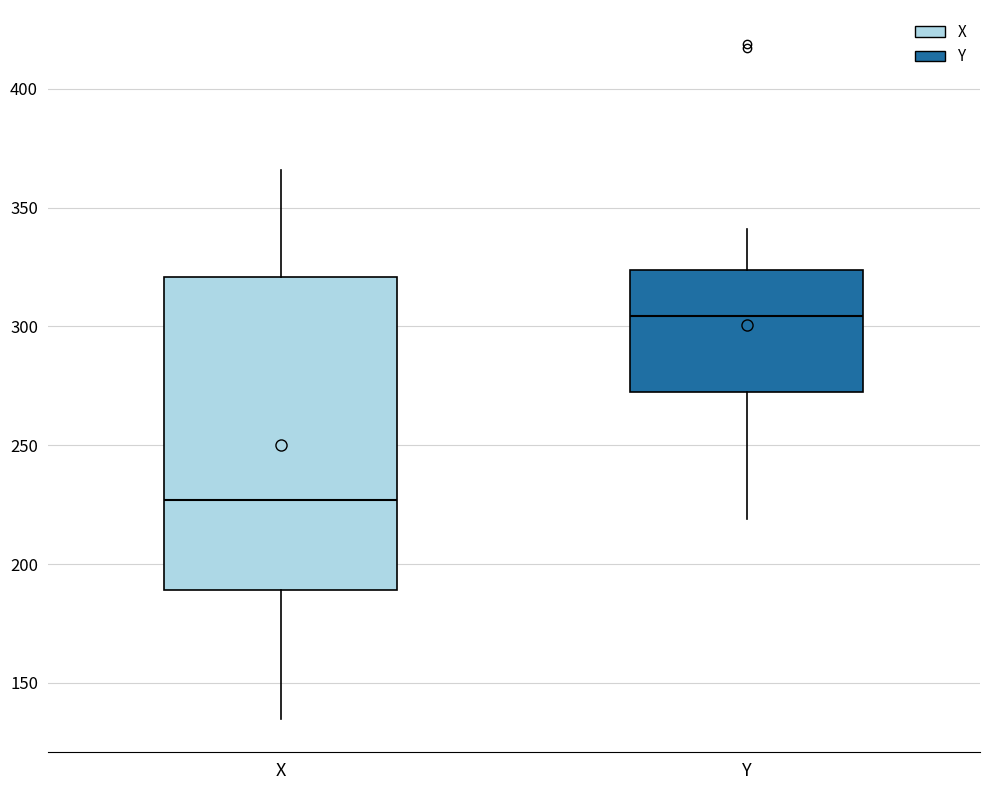

Reading left to right, read every box against the y-axis: the position of its median line, the range the box covers, and the ends of its whiskers. The values are not printed on the chart, so give them approximately, as read against the axis.

X: median 225, box 190 to 320, whiskers 135 to 365
Y: median 305, box 270 to 325, whiskers 220 to 340